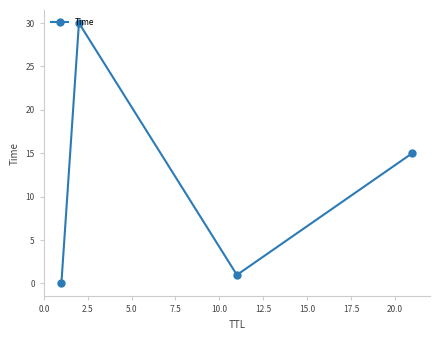

How many interior local peaks (higher than both neighbors) does the data have?

1